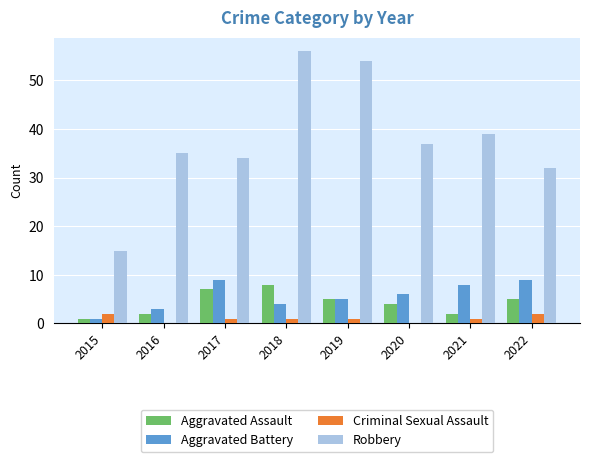

Reading left to right, transcribe all the data shown in this chart.

Aggravated Assault: 1	2	7	8	5	4	2	5
Aggravated Battery: 1	3	9	4	5	6	8	9
Criminal Sexual Assault: 2	0	1	1	1	0	1	2
Robbery: 15	35	34	56	54	37	39	32